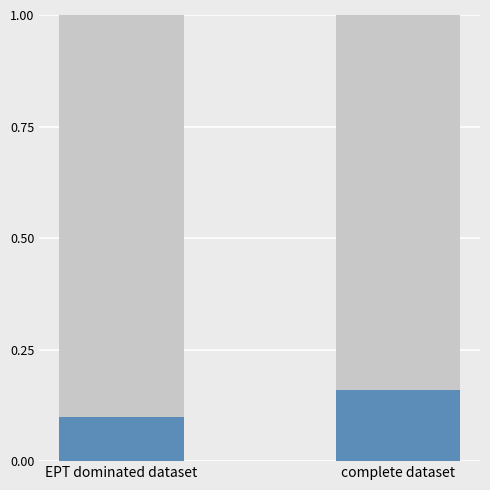

What is the total value across all series at EPT dominated dataset?

1.0